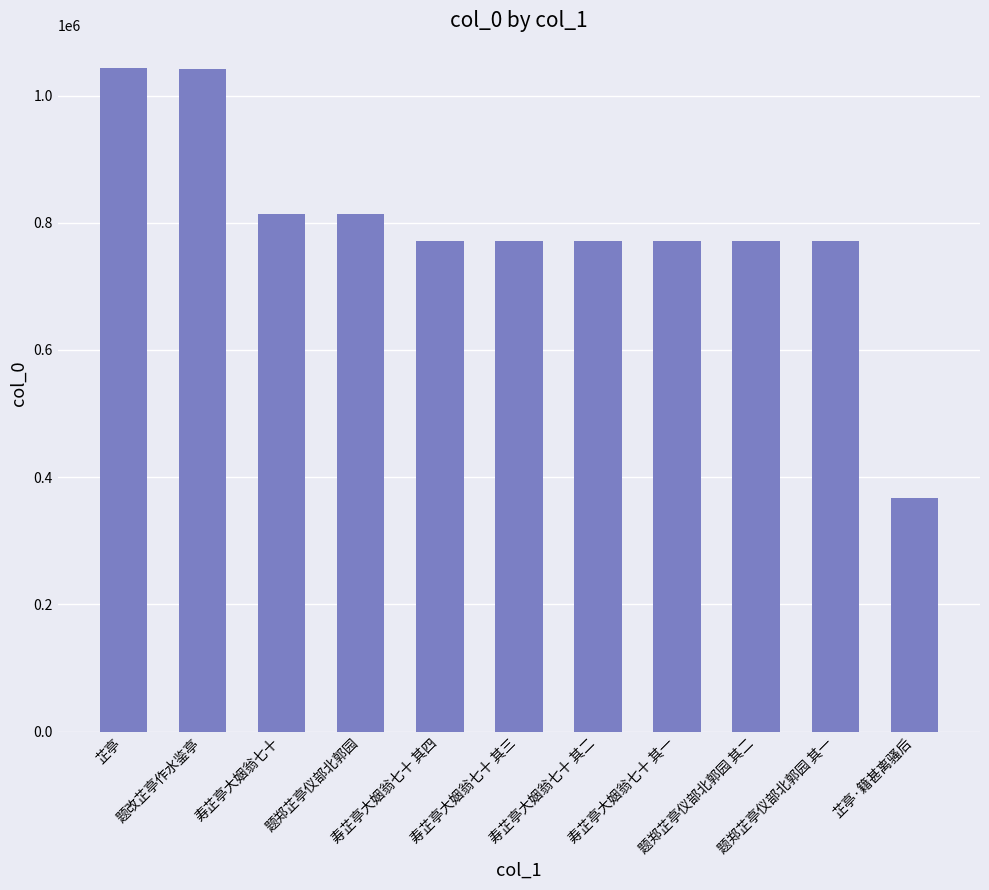

What is the greatest value displayed?

1042494